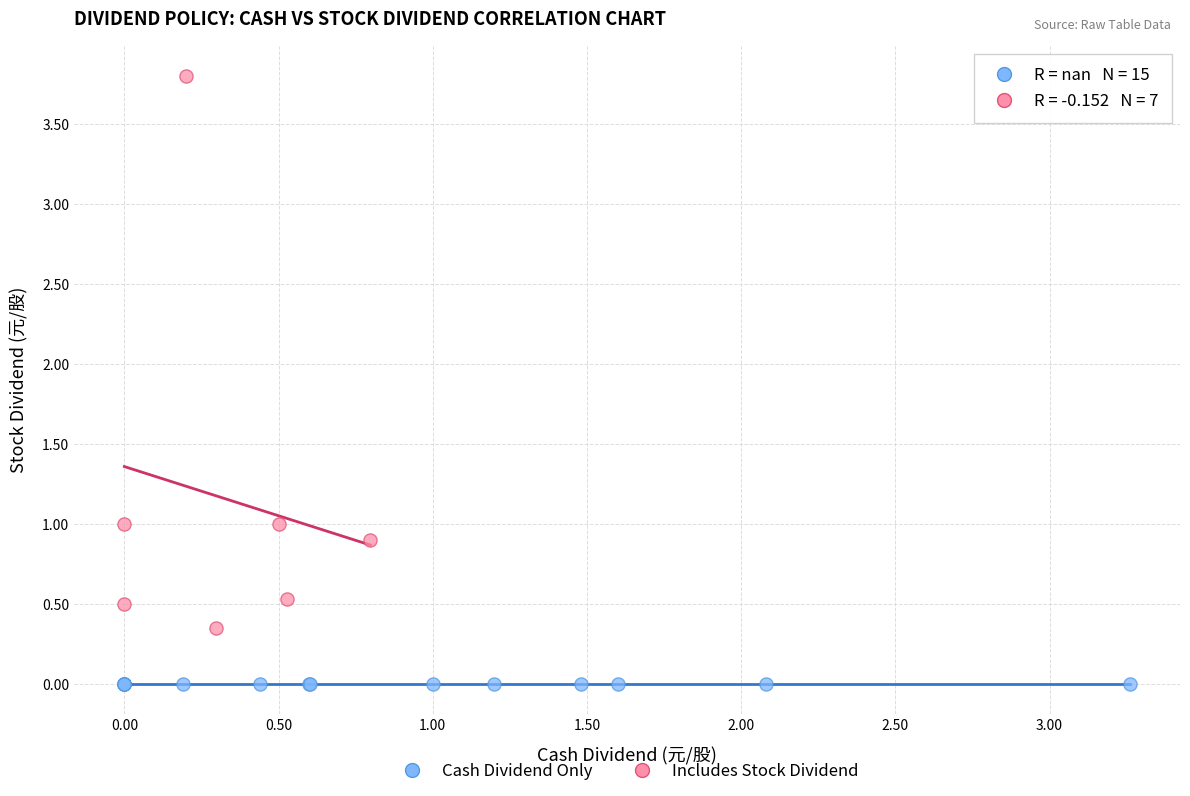

Which series reaches the minimum Y coordinate?

Cash Dividend Only